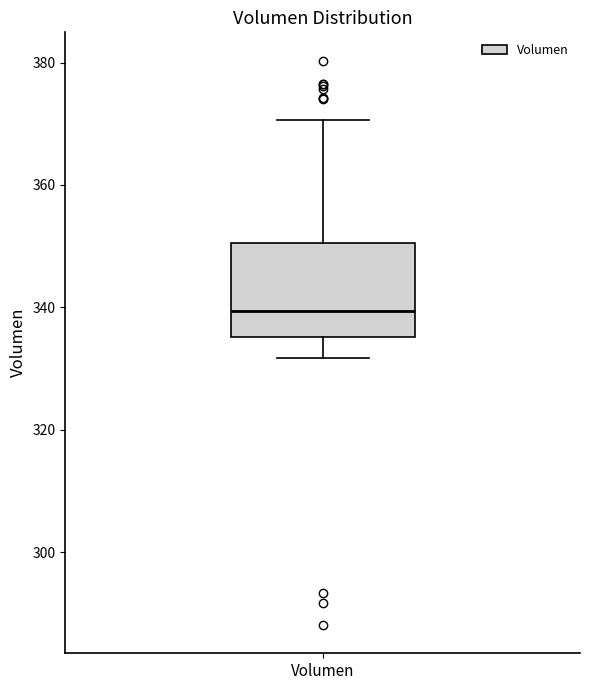

Where does the median line of the box for Volumen sit on the y-axis? The values are not printed on the chart, so give them approximately, as read against the axis.

340